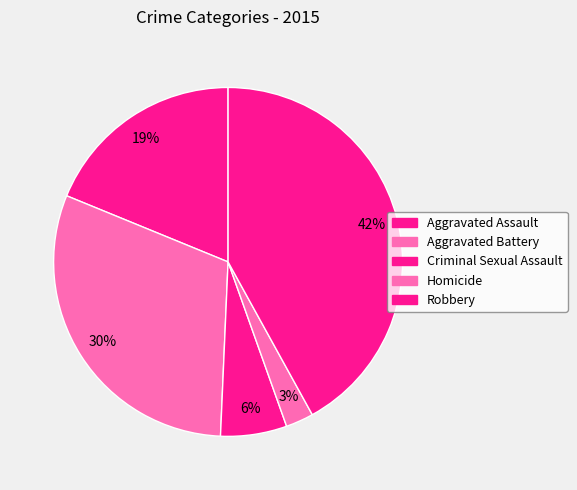

Is it true that Homicide is 3% of the pie?

True